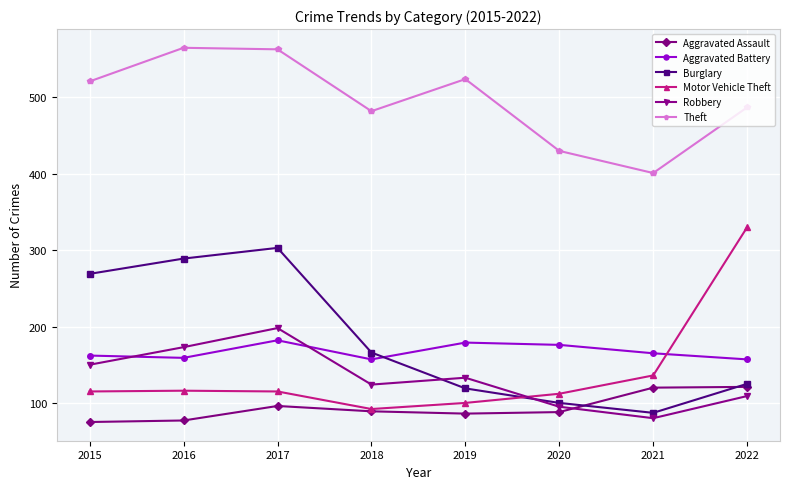

How many data points does each series have?

8